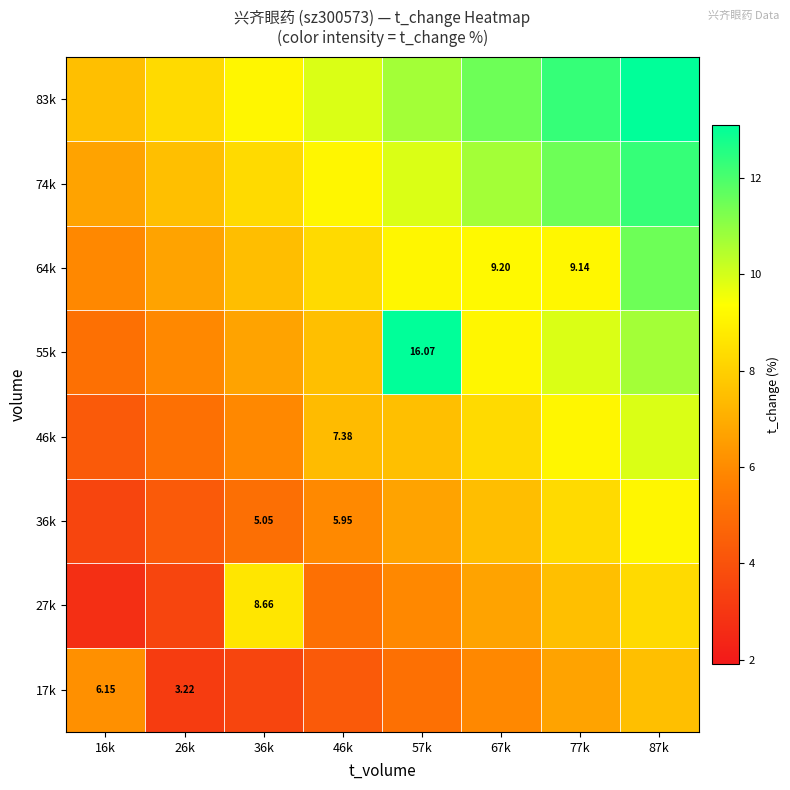

Is the value of 36k at 46k greater than the value of 64k at 77k?

No